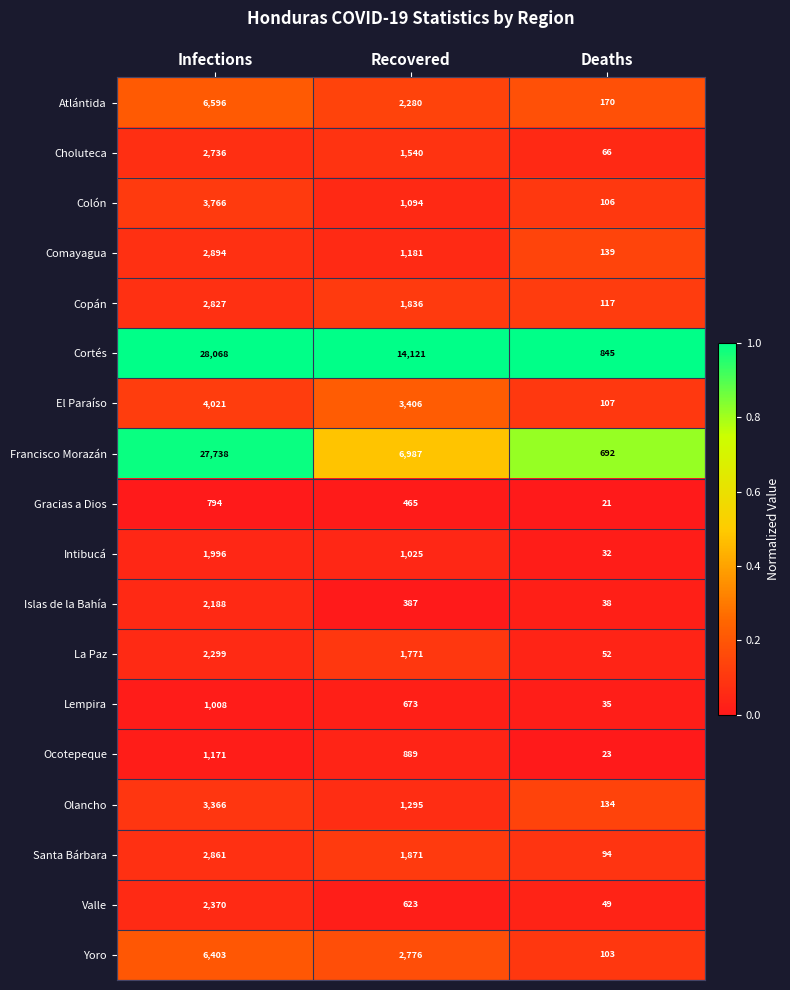

Where does the Lempira series first go above 673?

Infections